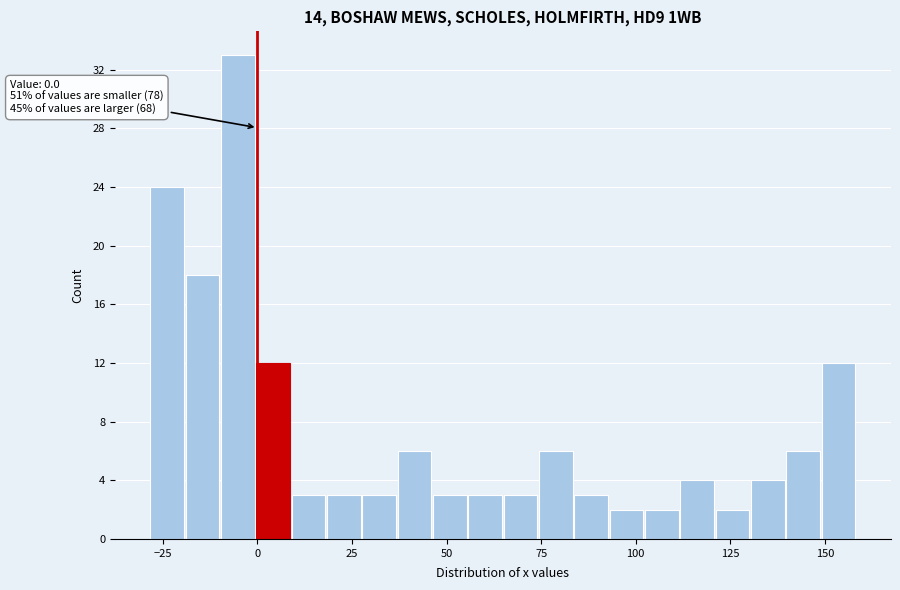

Read against the x-axis, roughly where is the centre of the tallest bar?

-5